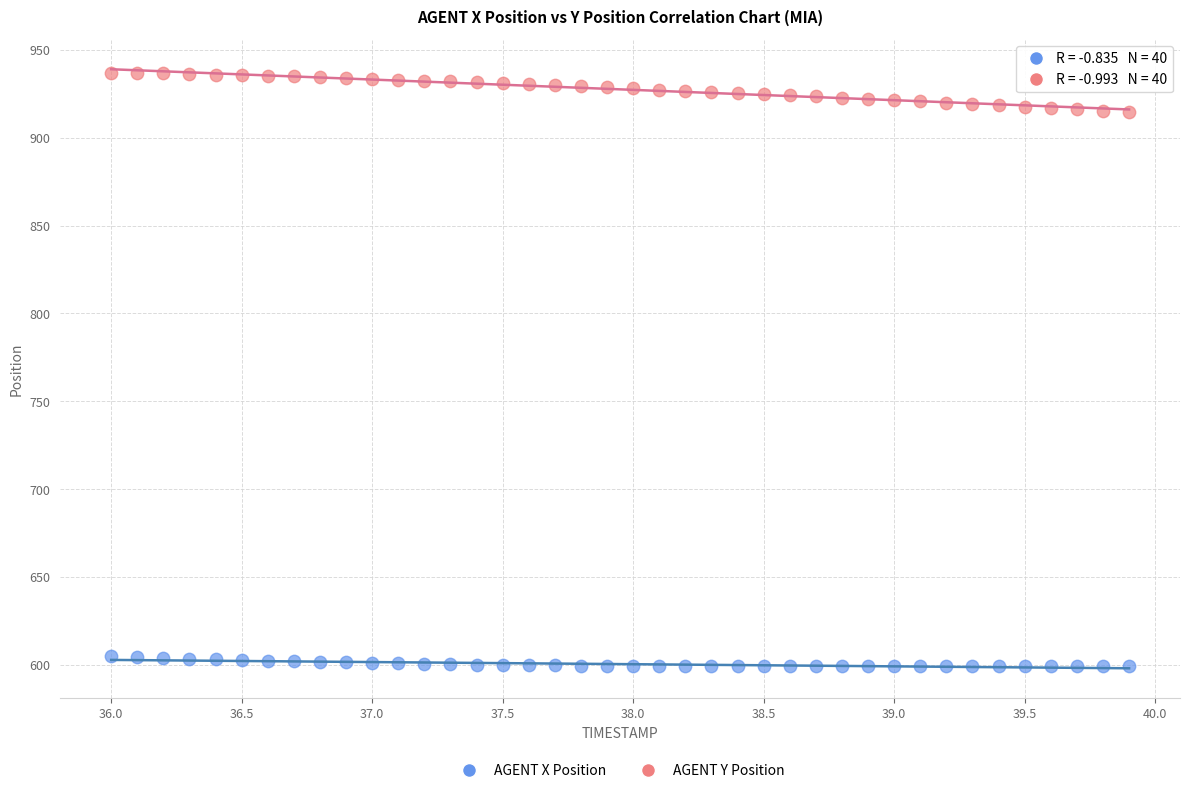

Which series has the largest Y range (max minus min)?

AGENT Y Position